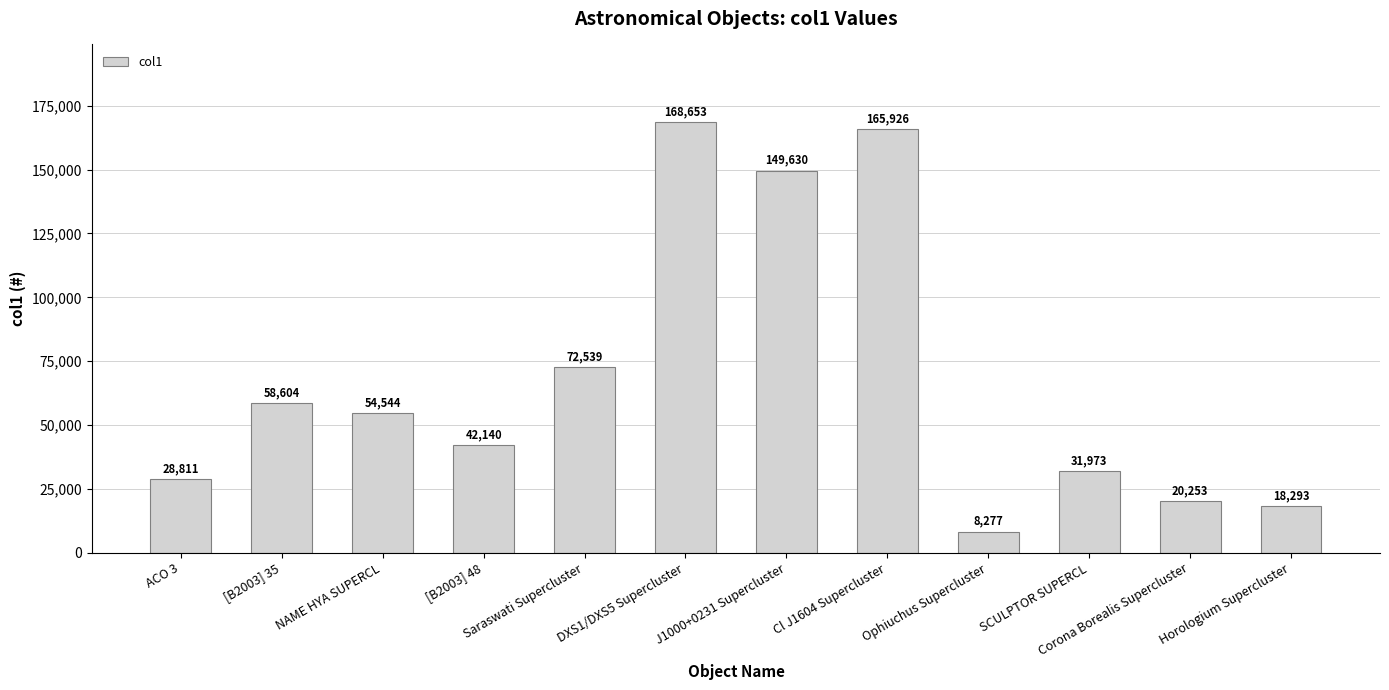

What is the sum of all values?

819643